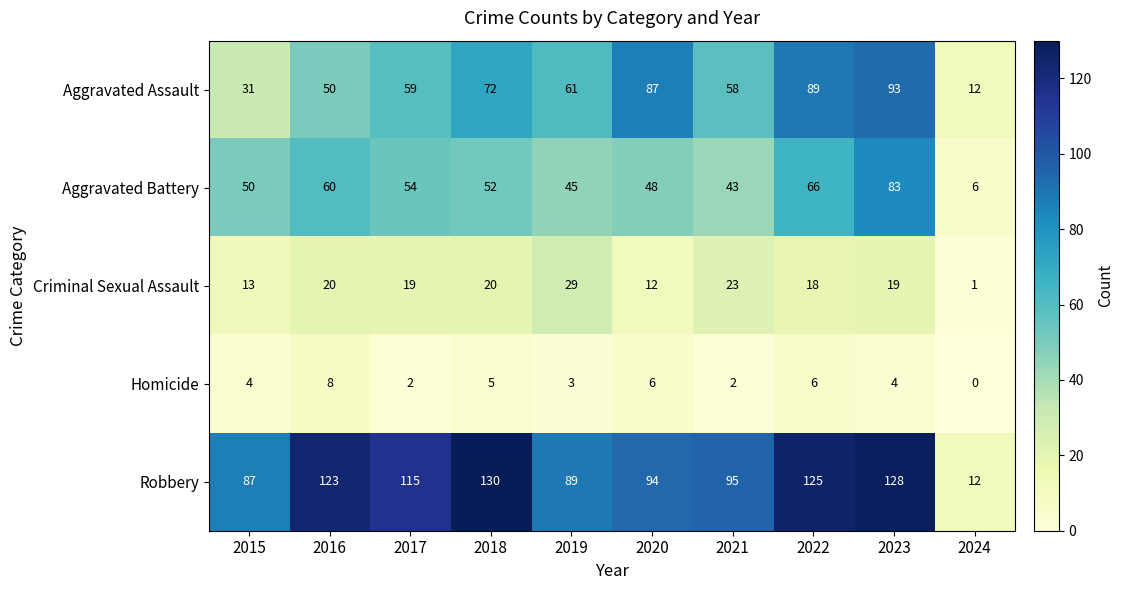

What is the spread (max minus min) of values at 2016?

115